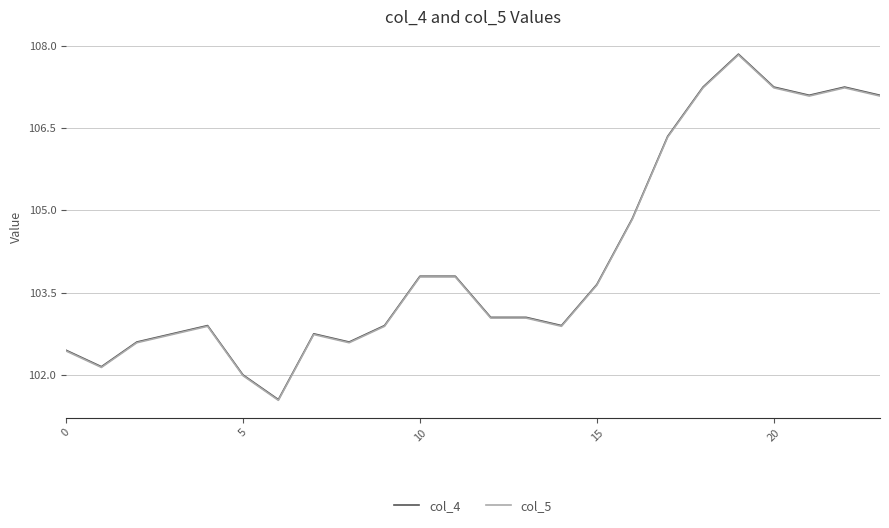

True or false: col_4 and col_5 cross at least once.

False